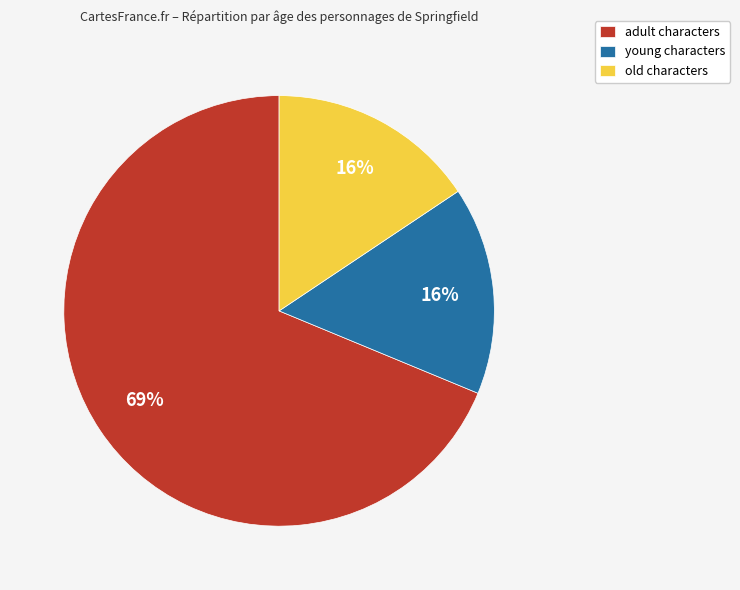

How many slices are in this pie chart?

3